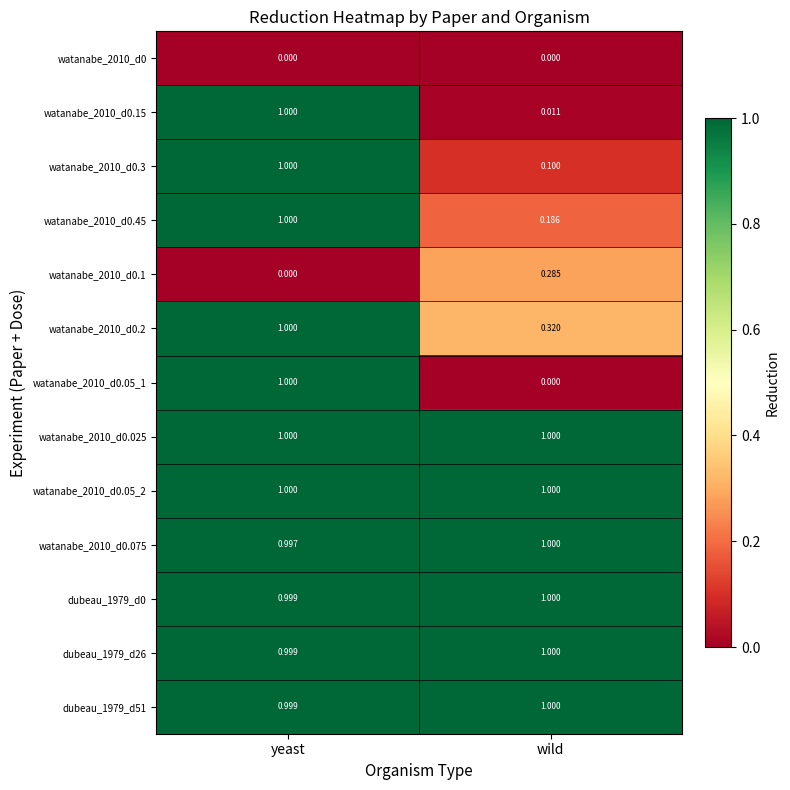

How many data points in watanabe_2010_d0.3 are less than 1?

1